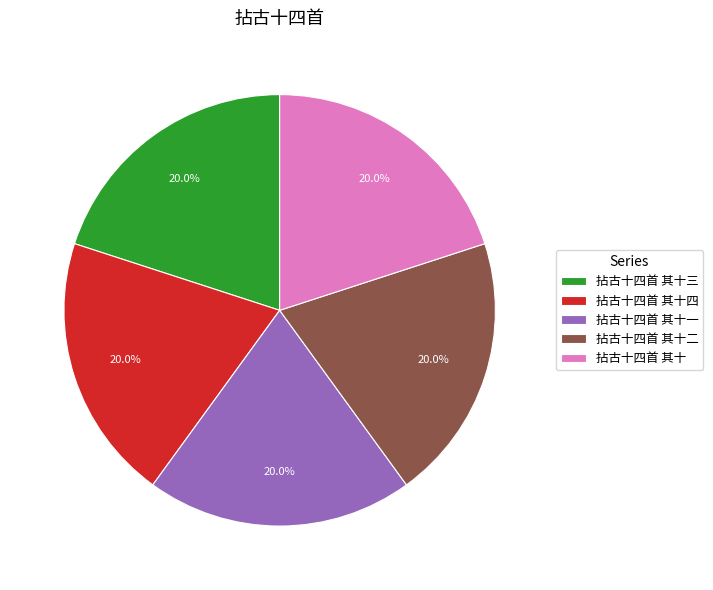

What percentage do 拈古十四首 其十四 and 拈古十四首 其十 together represent?

40.0%